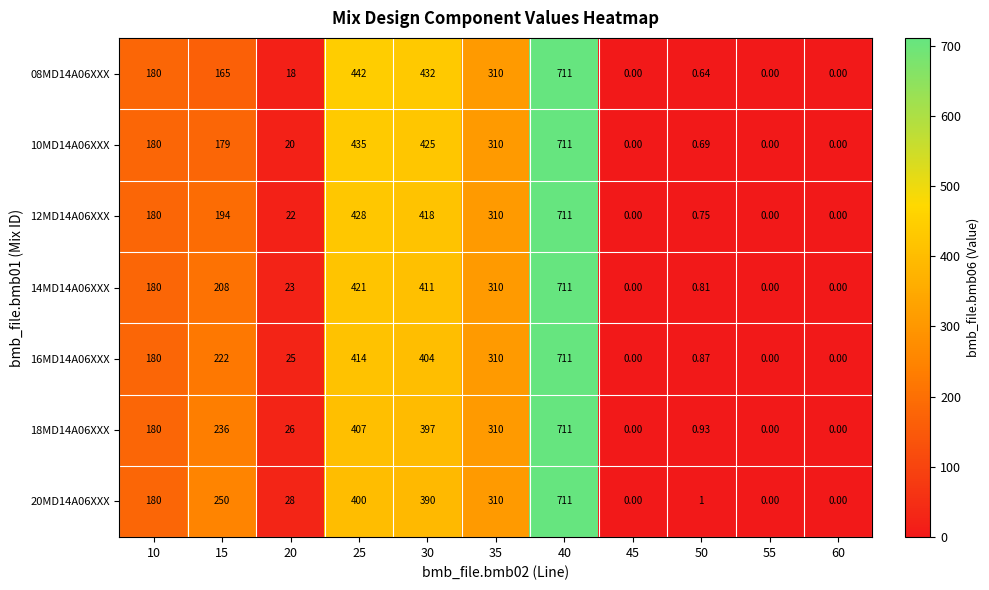

At which category is the sum across all series the highest?

40